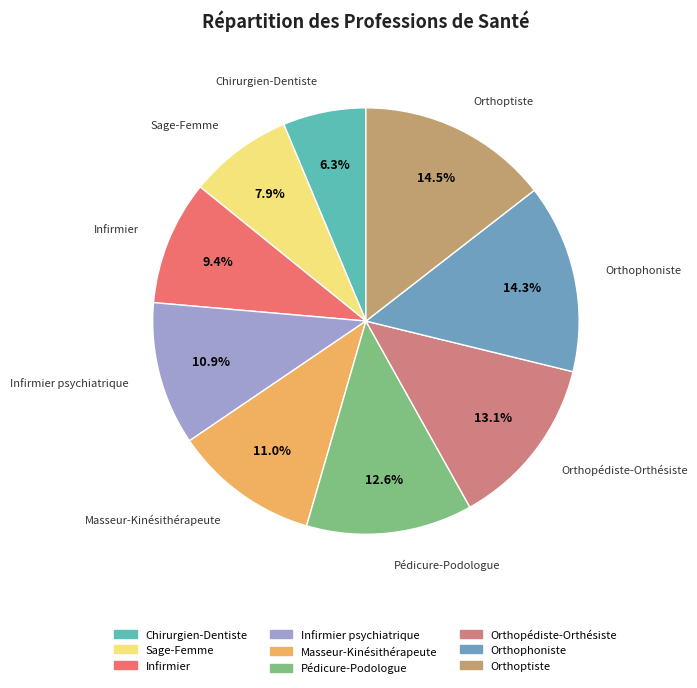

What percentage is the Chirurgien-Dentiste slice, to the nearest percent?

6%